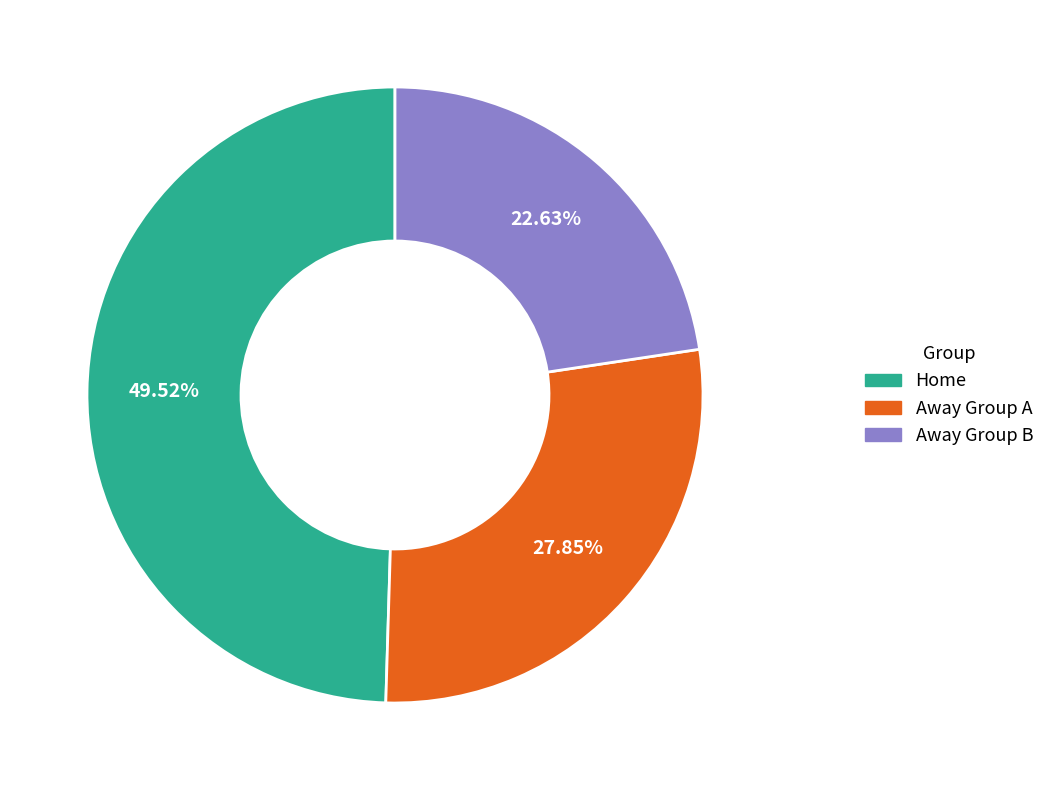

Which slice is the smallest?

Away Group B